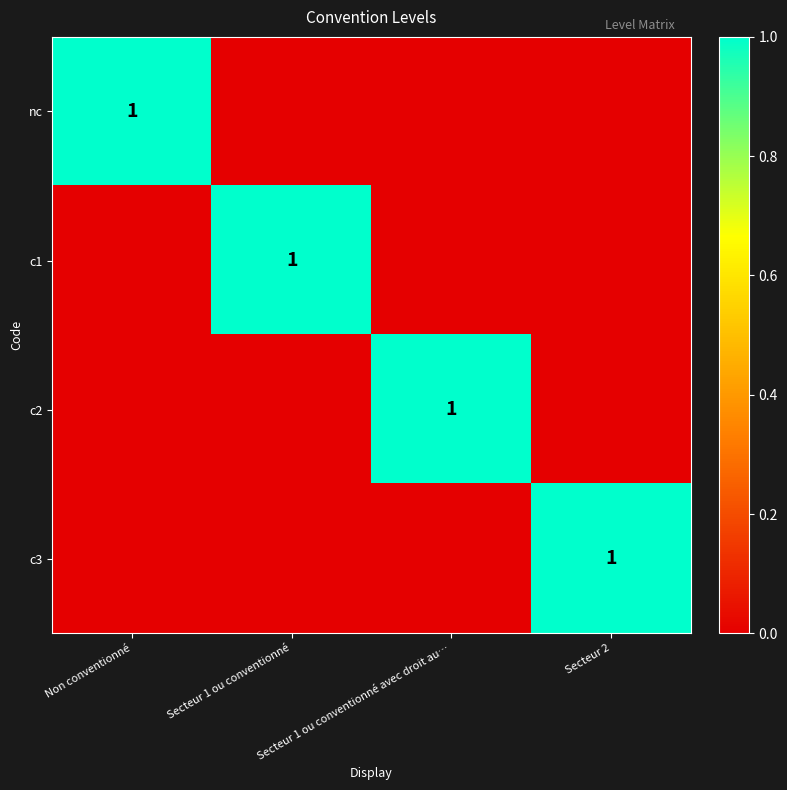

The value of c2 at Secteur 1 ou conventionné avec droit au… is 0. True or false?

False